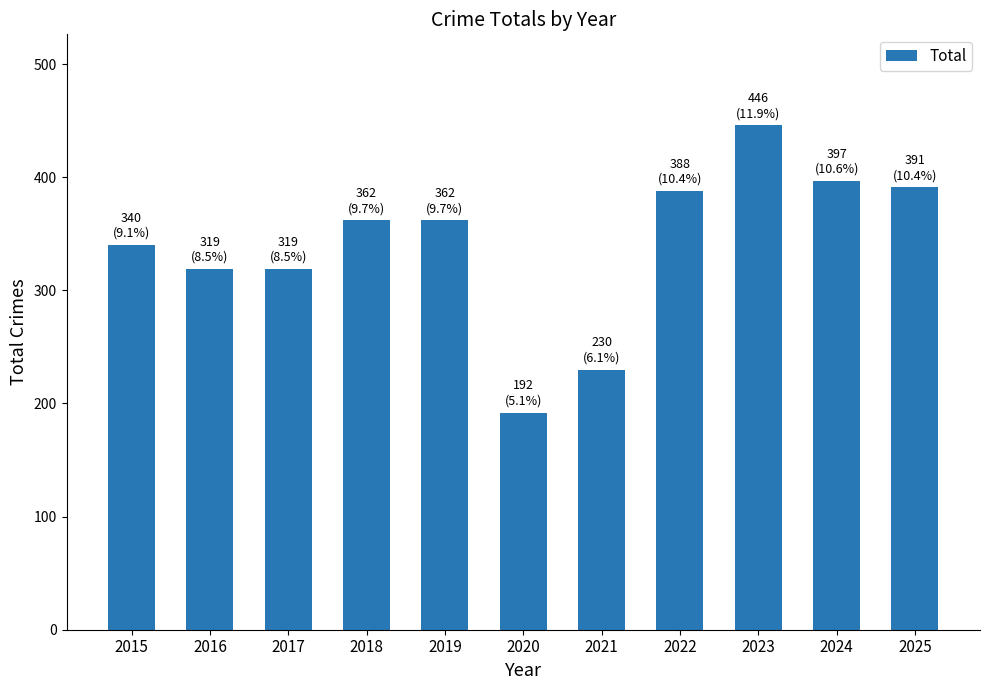

What is the value of the 9th bar from the left?

446